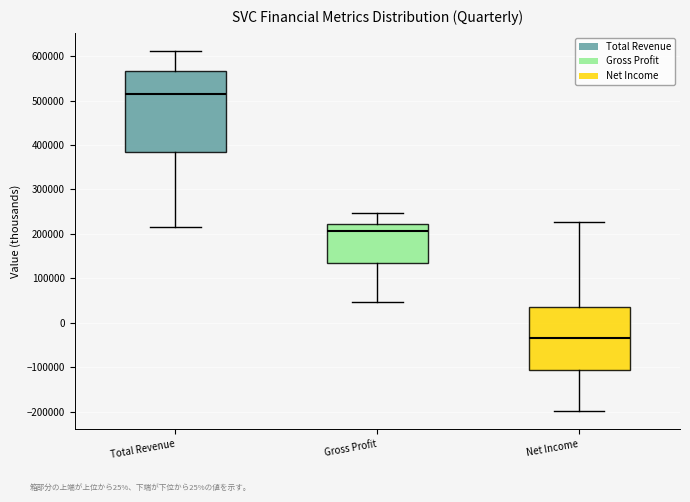

Which box has the lowest median line?

Net Income